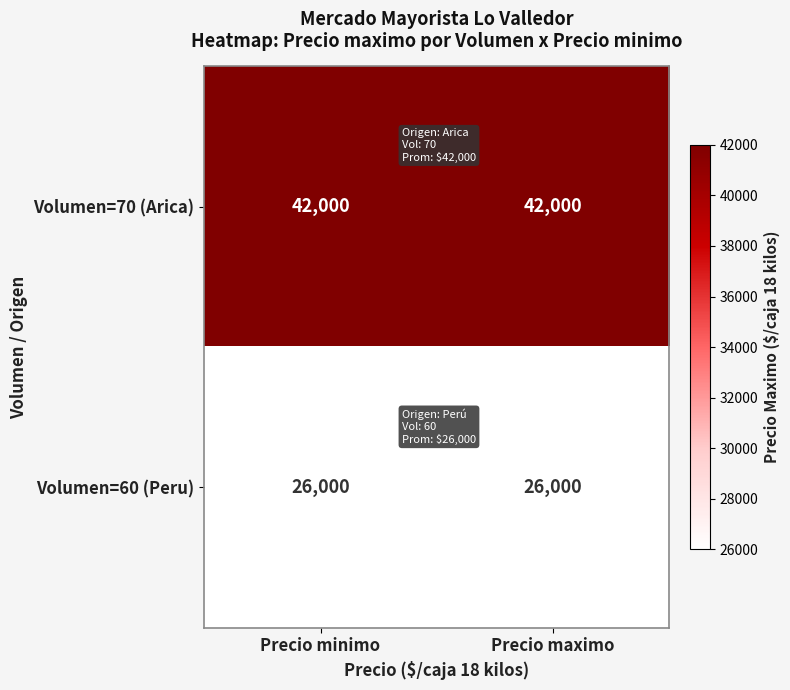

Which series has the largest total across all categories?

Volumen=70 (Arica)